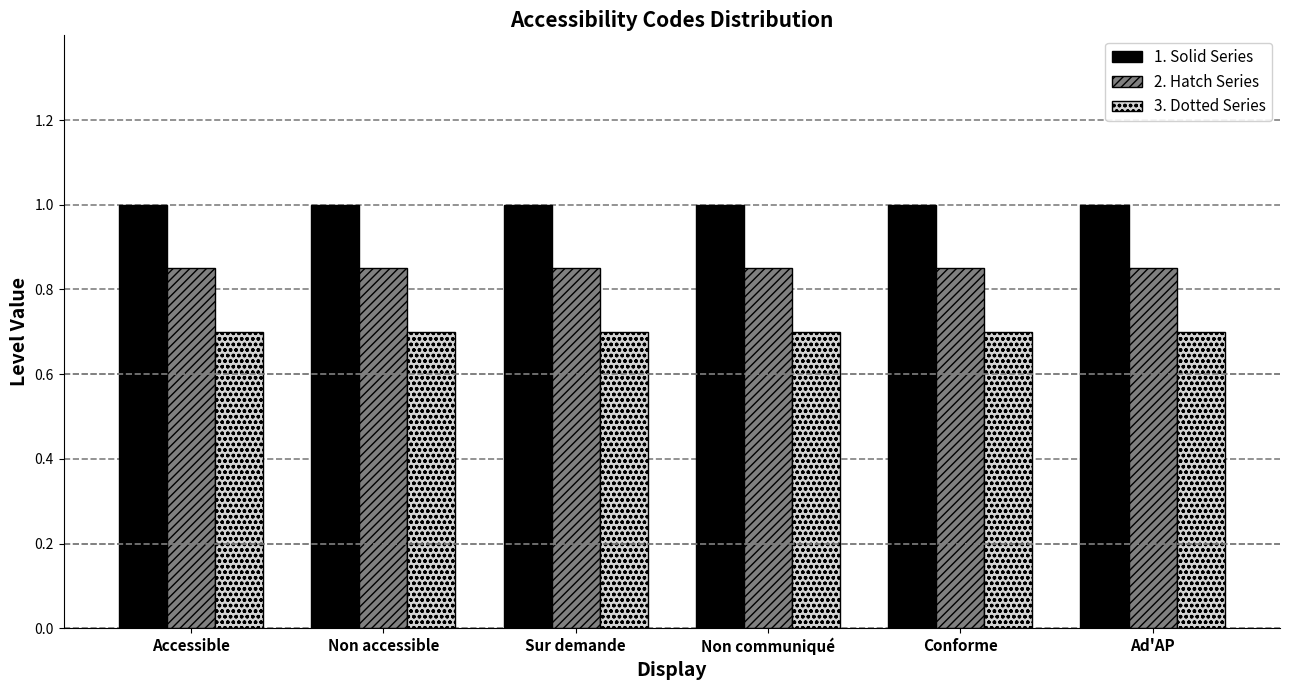

List the series in order of their overall mean, lowest first.

3. Dotted Series, 2. Hatch Series, 1. Solid Series